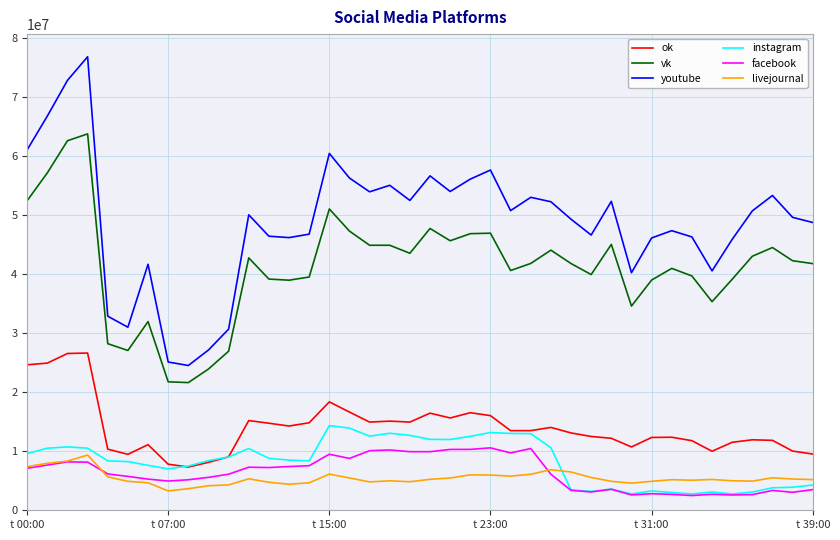

What is the difference between the maximum and minimum values in the instagram series?

11582301